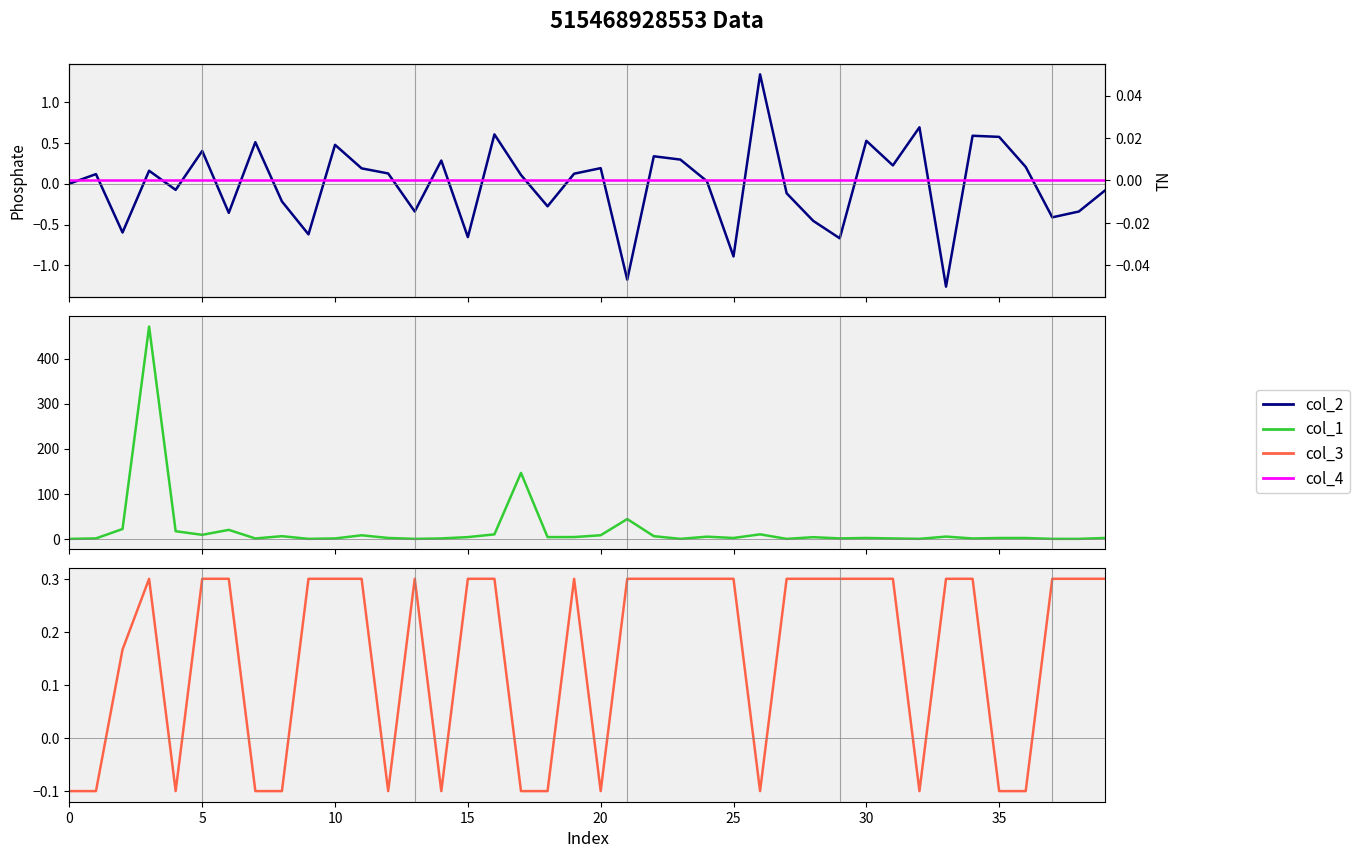

What is the maximum value shown in the chart?

470.9